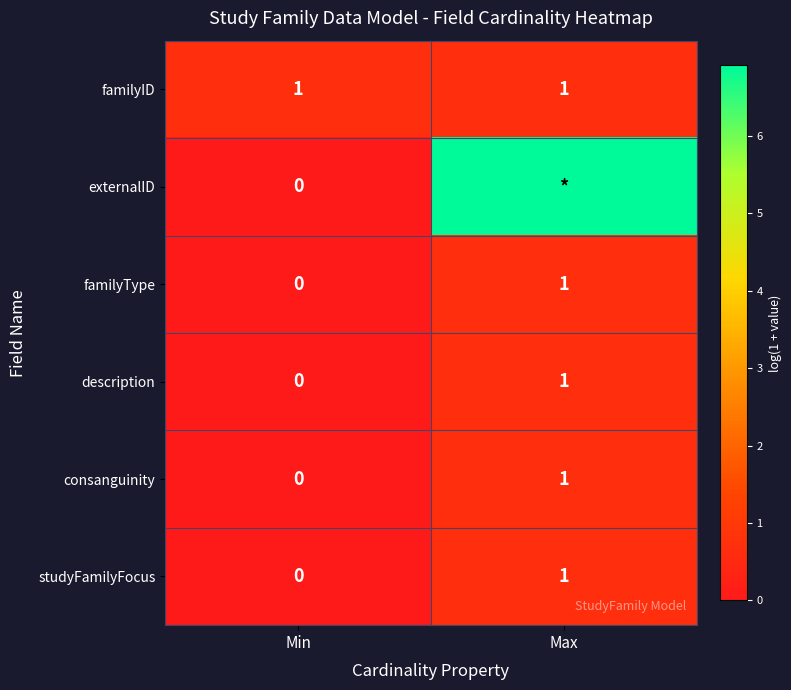

List the labels in order of description value, smallest first.

Min, Max